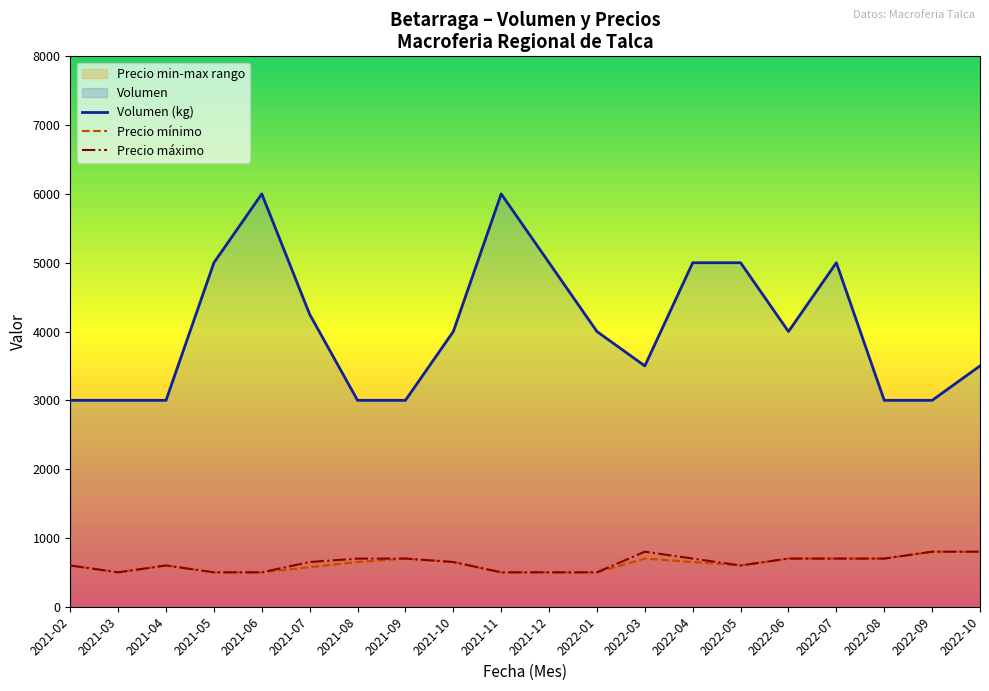

Where is Volumen (kg) nearest to the value 4500?

2021-07